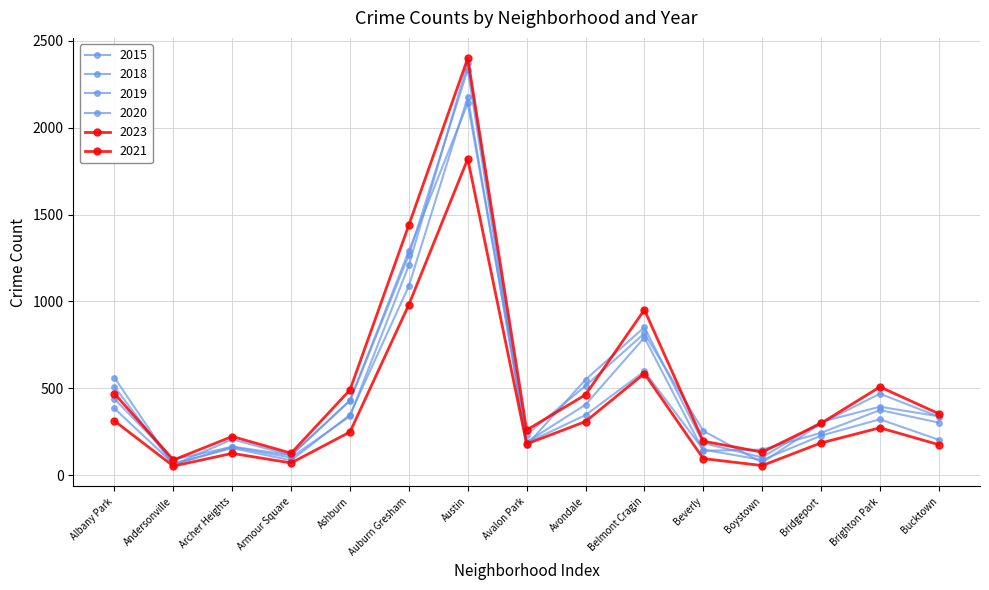

Count the number of categories in the chart.

15